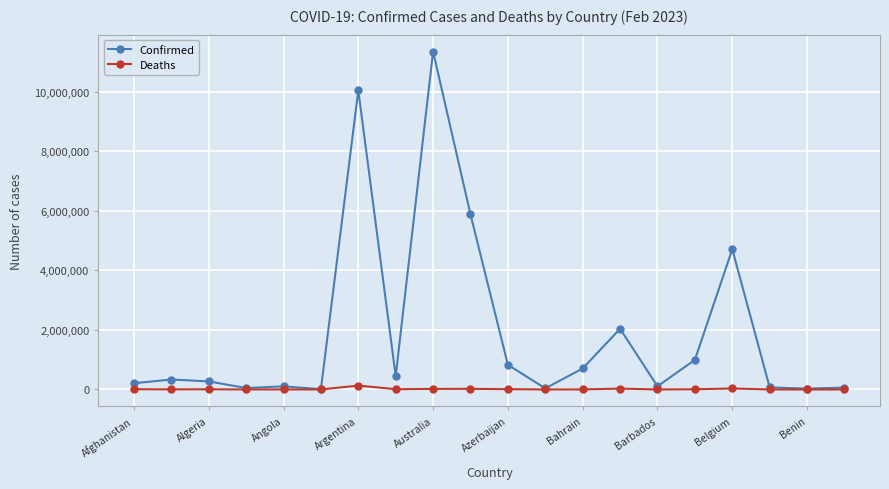

List the series in order of their overall mean, lowest first.

Deaths, Confirmed